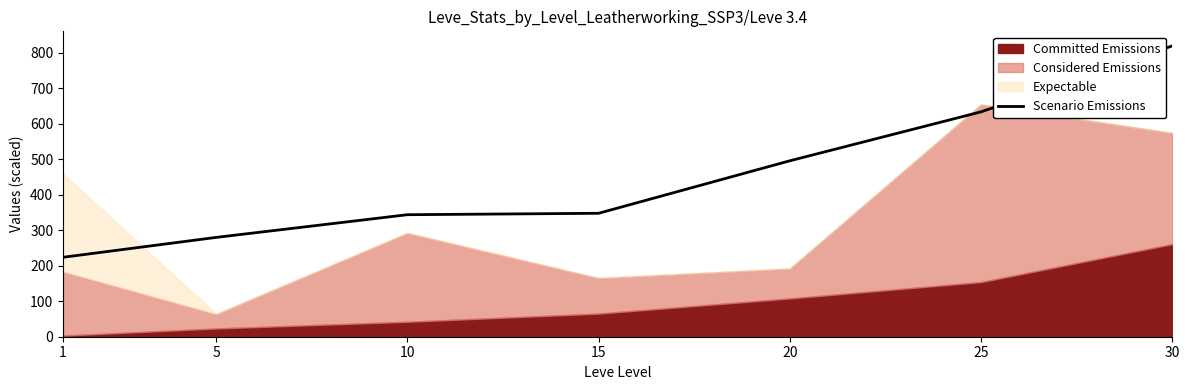

True or false: the data shows 74 at 15.

False